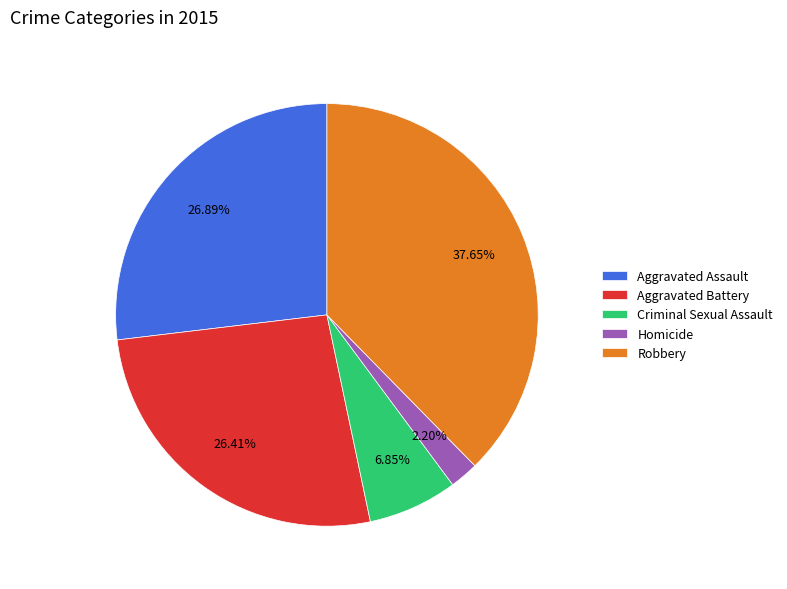

Is Aggravated Assault the majority of the pie?

No